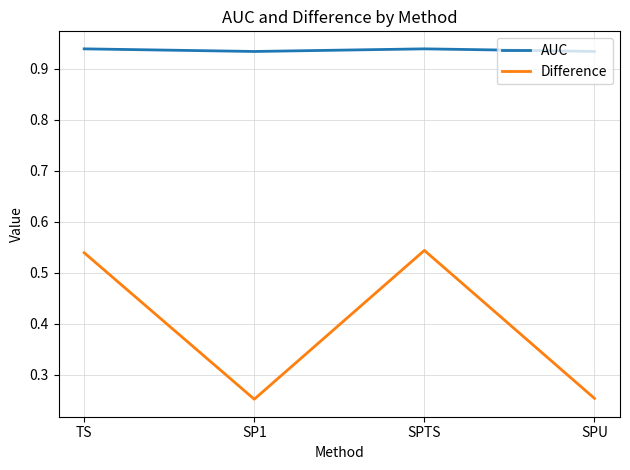

What are all the series names shown in the legend?

AUC, Difference